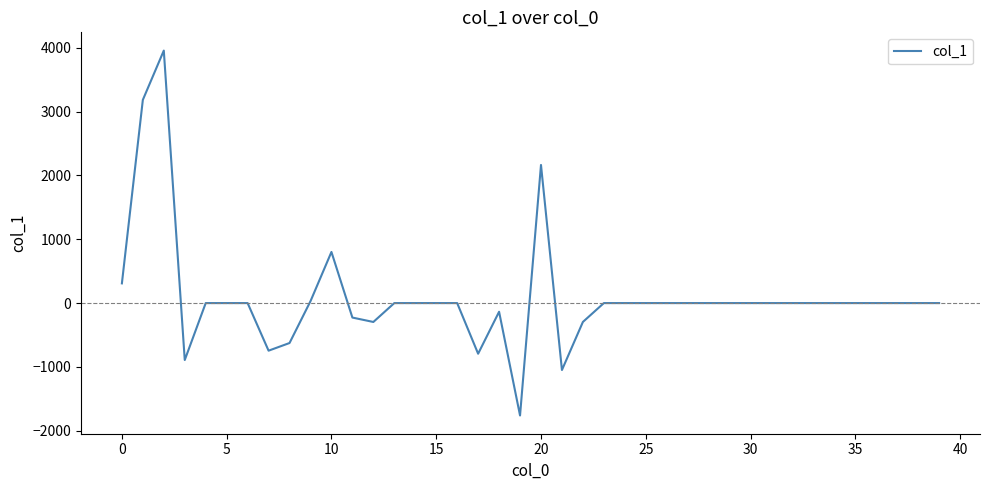

What is the minimum value shown in the chart?

-1760.4